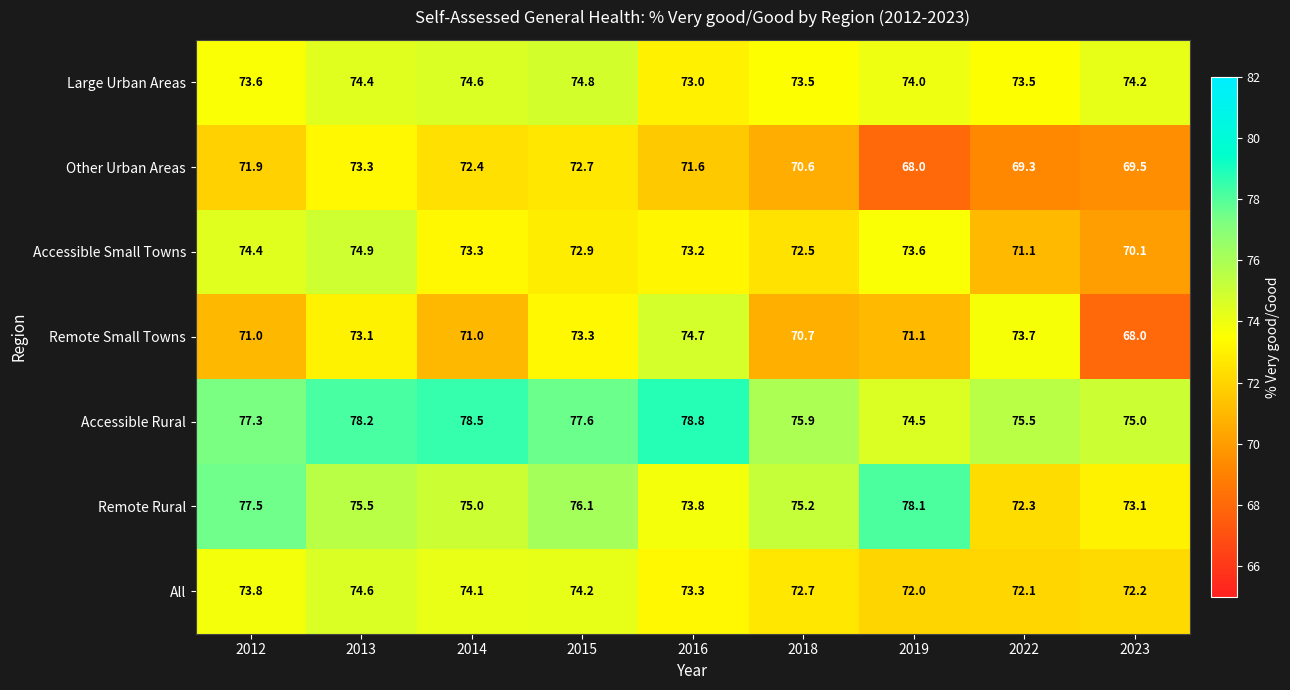

What is the difference between the maximum and second lowest values in the Remote Small Towns series?

4.0